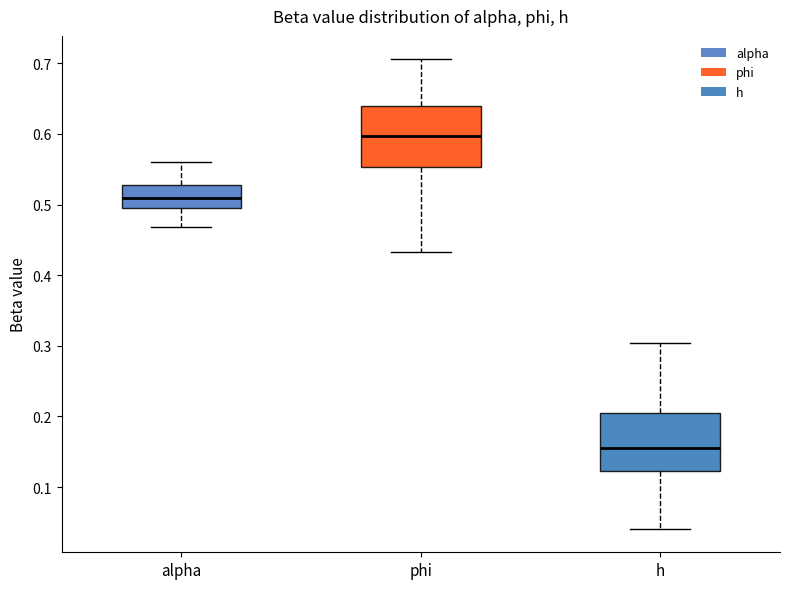

Reading left to right, transcribe this box plot: for each box, give where its median line is, the range the box spans, and where its two whiskers end, as read against the y-axis. The values are not printed on the chart, so give them approximately, as read against the axis.

alpha: median 0.51, box 0.50 to 0.53, whiskers 0.47 to 0.56
phi: median 0.60, box 0.55 to 0.64, whiskers 0.43 to 0.71
h: median 0.15, box 0.12 to 0.20, whiskers 0.04 to 0.30